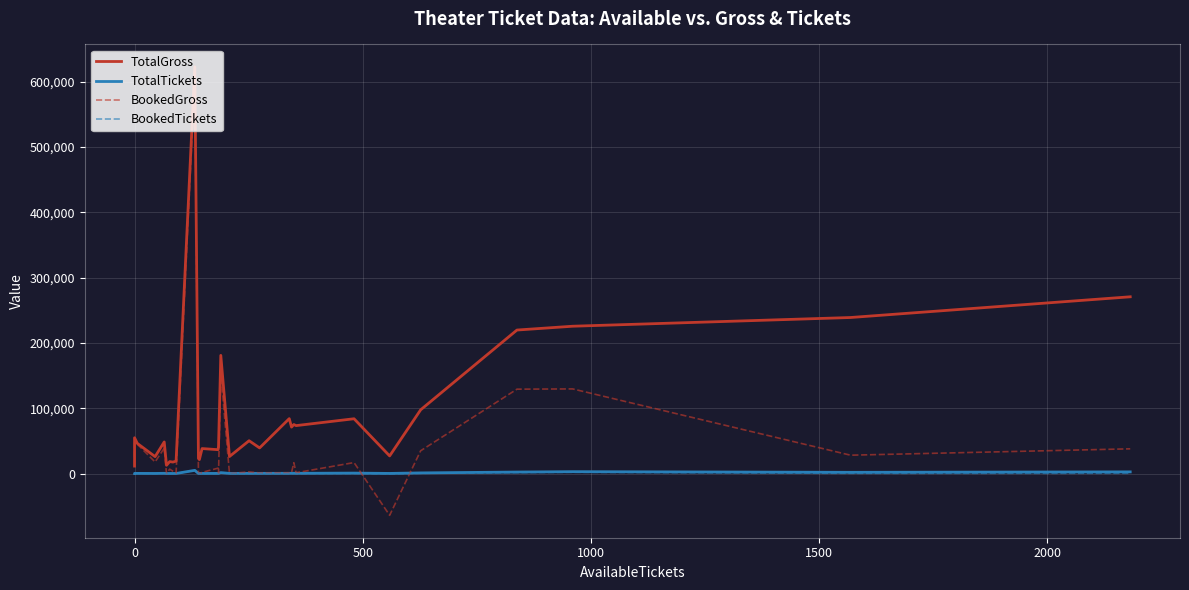

The BookedGross series shows 10364 at 2500. True or false?

False